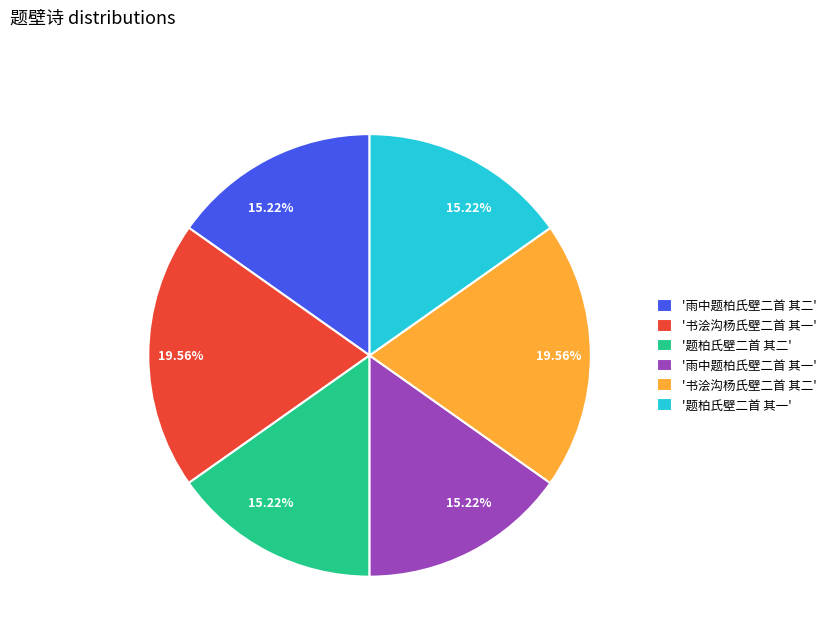

Is there a majority slice in this chart?

No